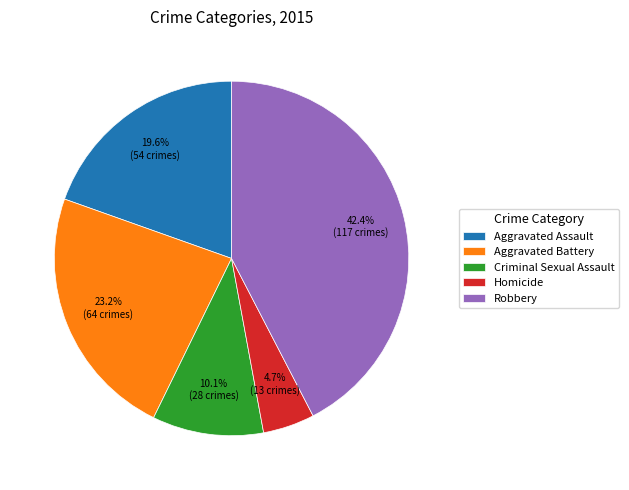

To the nearest percent, what is the difference between the largest and smallest slice percentages?

38%